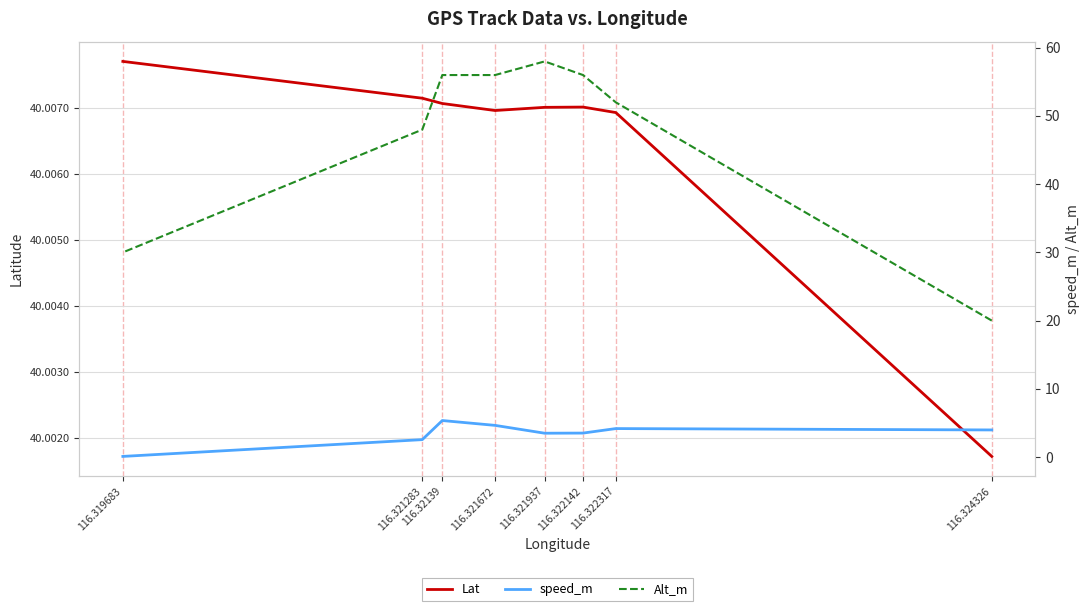

At how many categories does at least one series exceed 49?

5